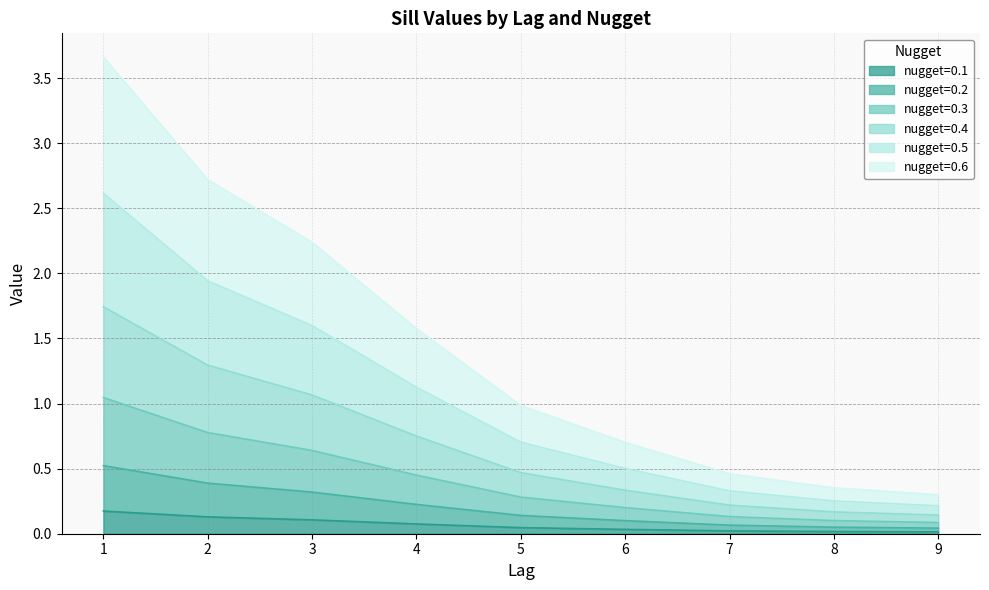

Does the chart display data point markers on the line(s)?

No